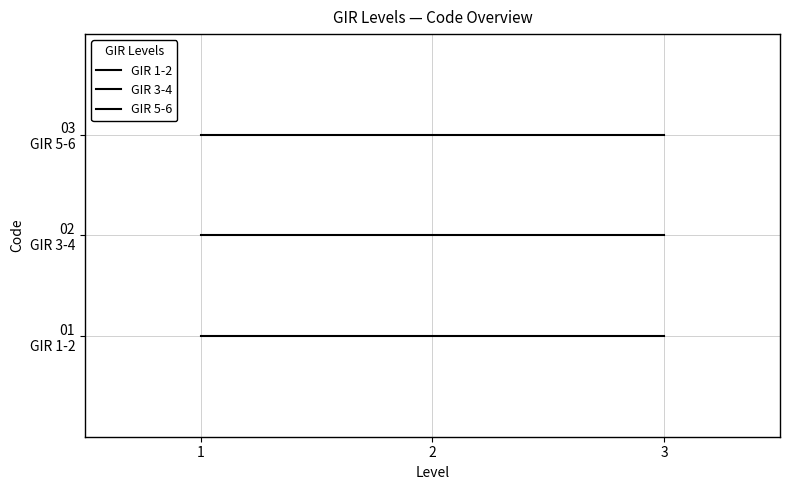

Which series has the largest range (max minus min)?

GIR 1-2